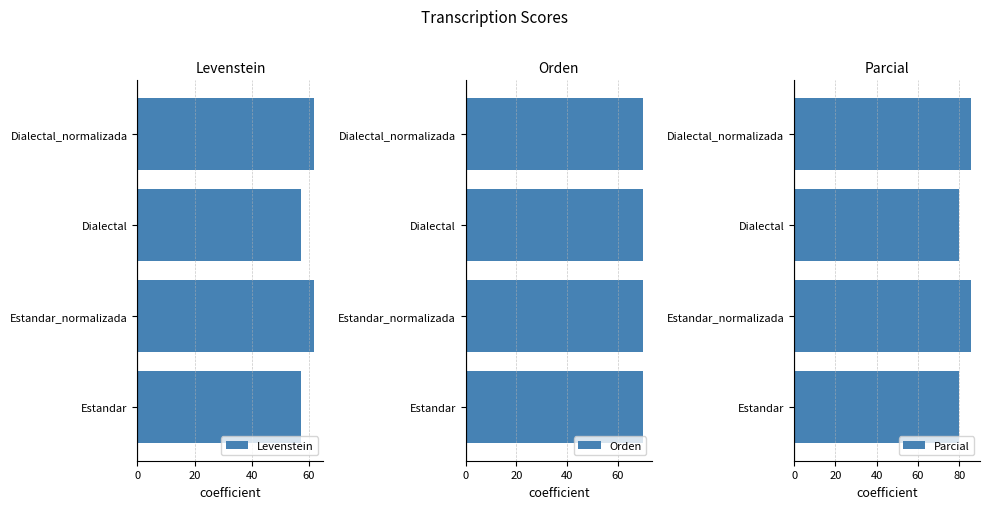

What is the lowest value of the Levenstein series?

57.4